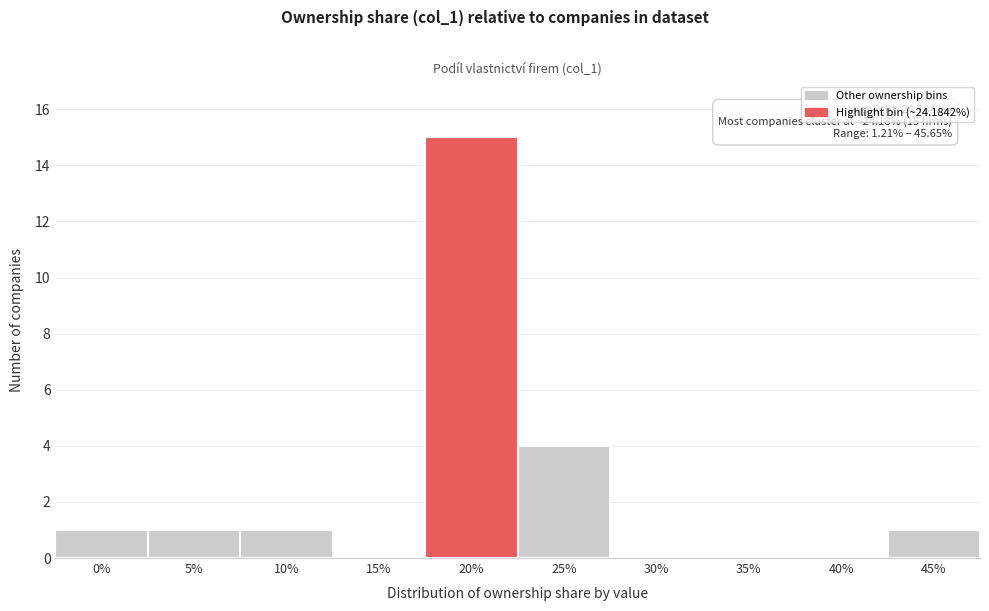

Reading left to right, transcribe all the data shown in this chart.

0%=1	5%=1	10%=1	15%=0	20%=15	25%=4	30%=0	35%=0	40%=0	45%=1